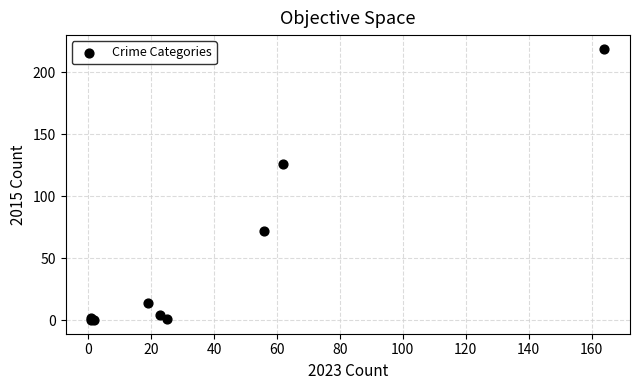

What Y value in the scatter plot is closest to 109?

126